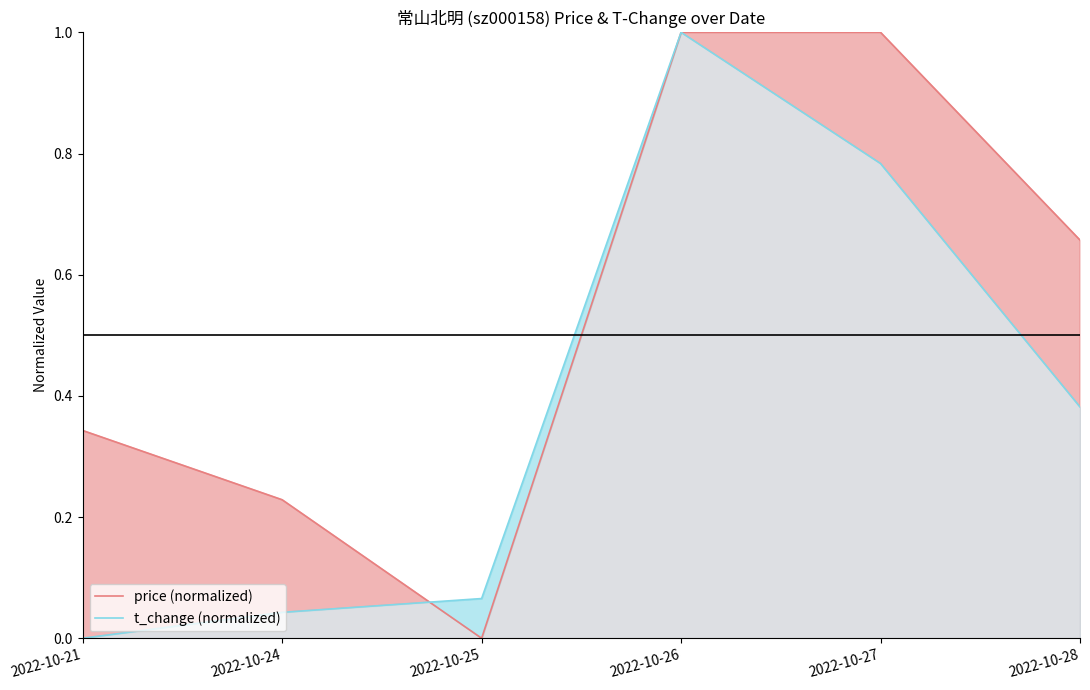

What is the difference between the maximum and minimum values in the t_change (normalized) series?

1.0